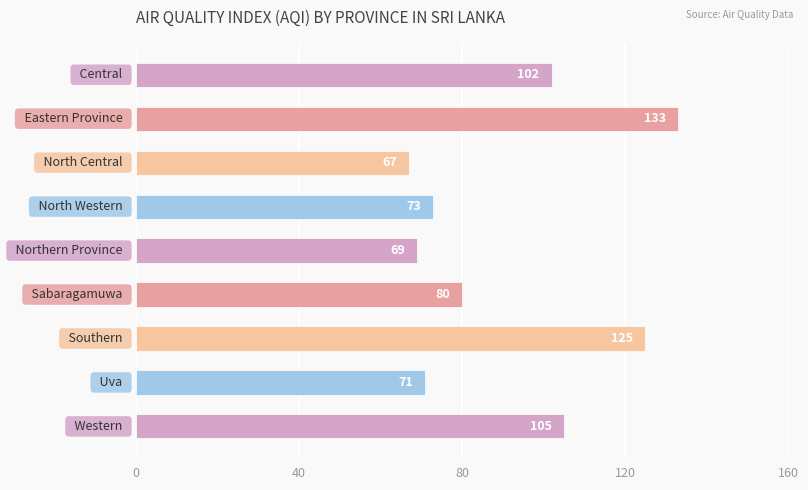

What is the value of the 1st bar from the top?

102